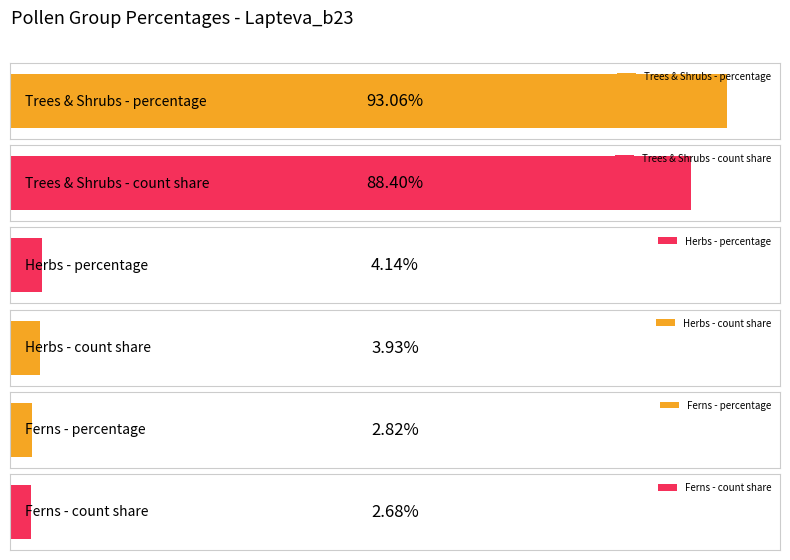

Are the bars horizontal?

Yes